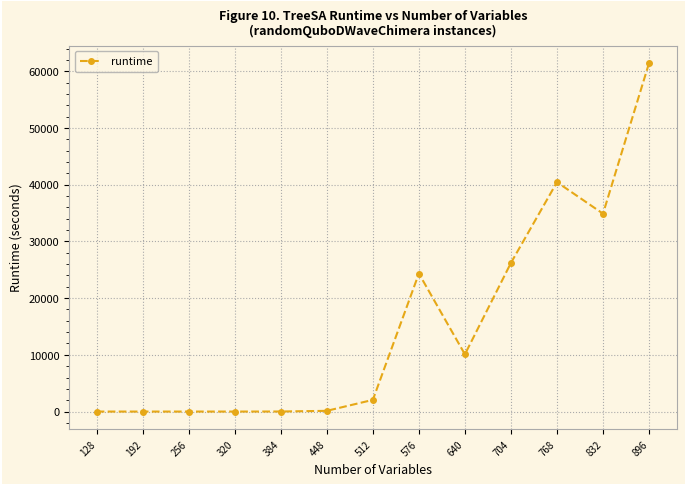

At which category does the chart reach its peak across all series?

896